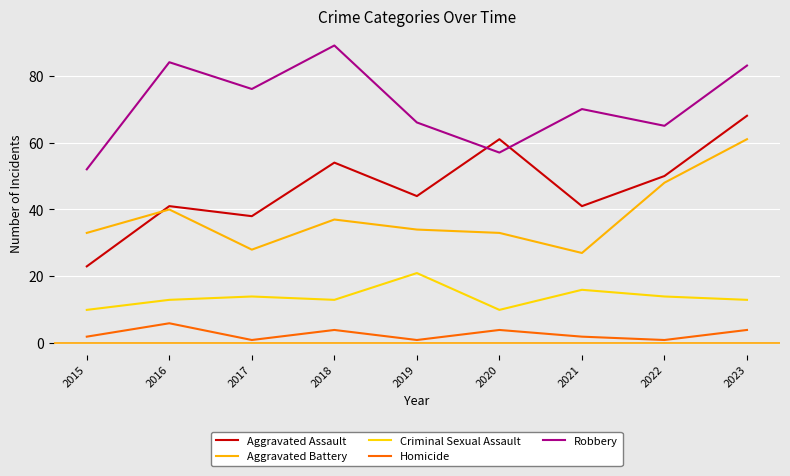

What is the difference between the maximum and second lowest values in the Aggravated Assault series?

30